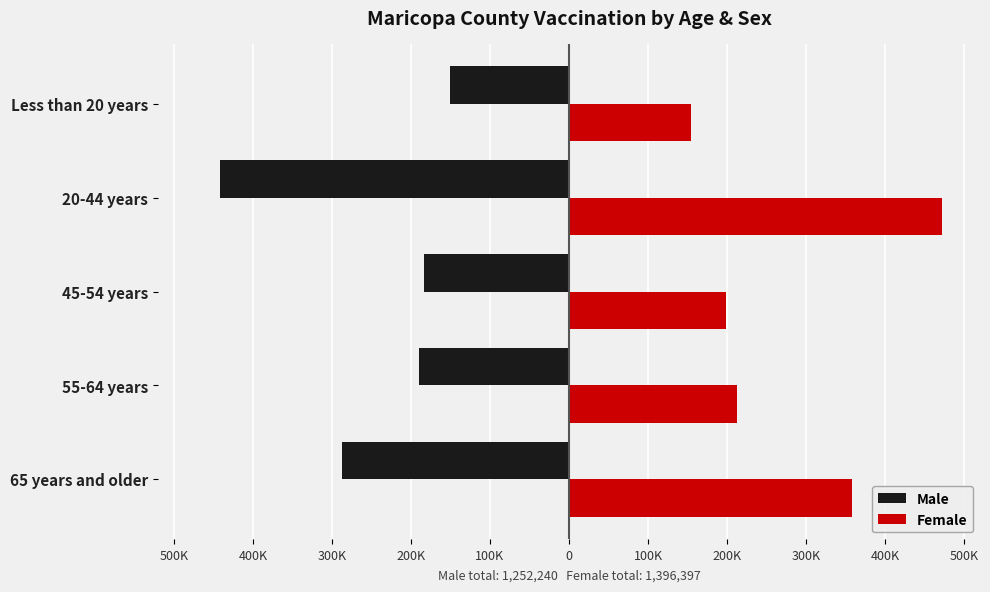

What are all the series names shown in the legend?

Male, Female